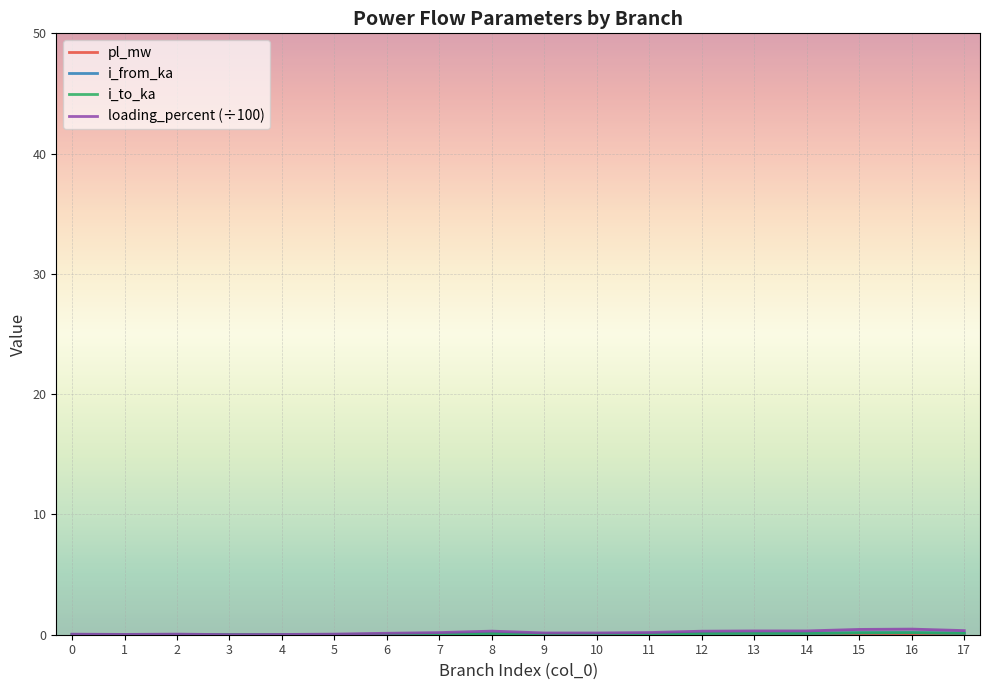

What is the difference between the i_from_ka values at 15 and 4?

0.2